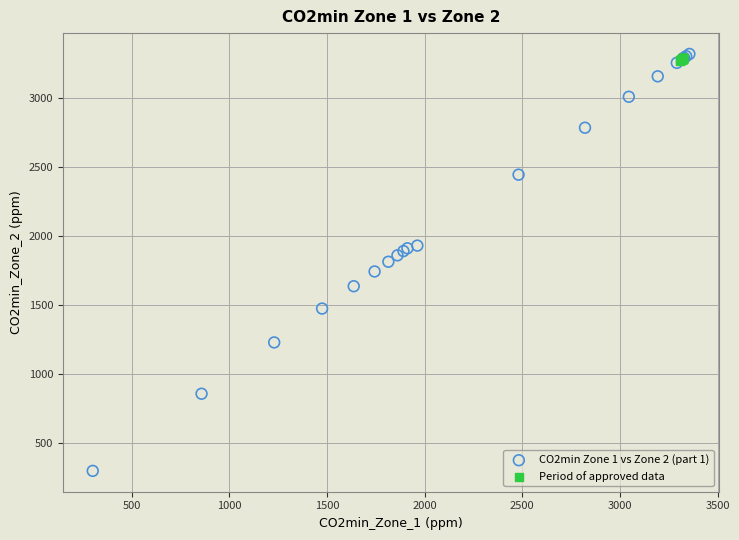

What are all the series names shown in the legend?

CO2min Zone 1 vs Zone 2 (part 1), Period of approved data